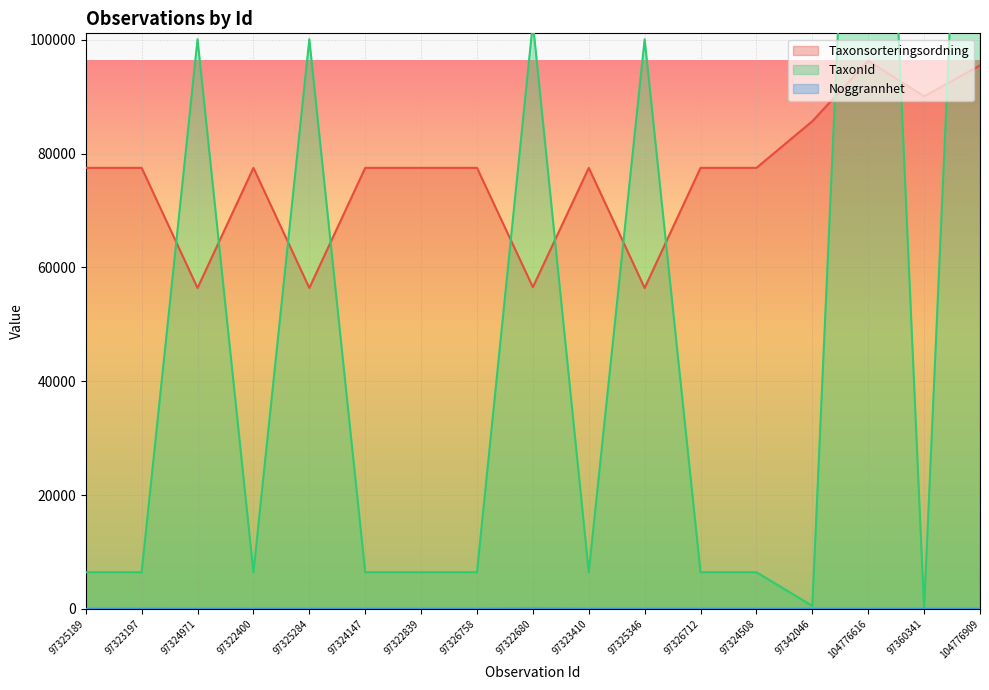

The Taxonsorteringsordning series shows 77506 at 97323197. True or false?

True